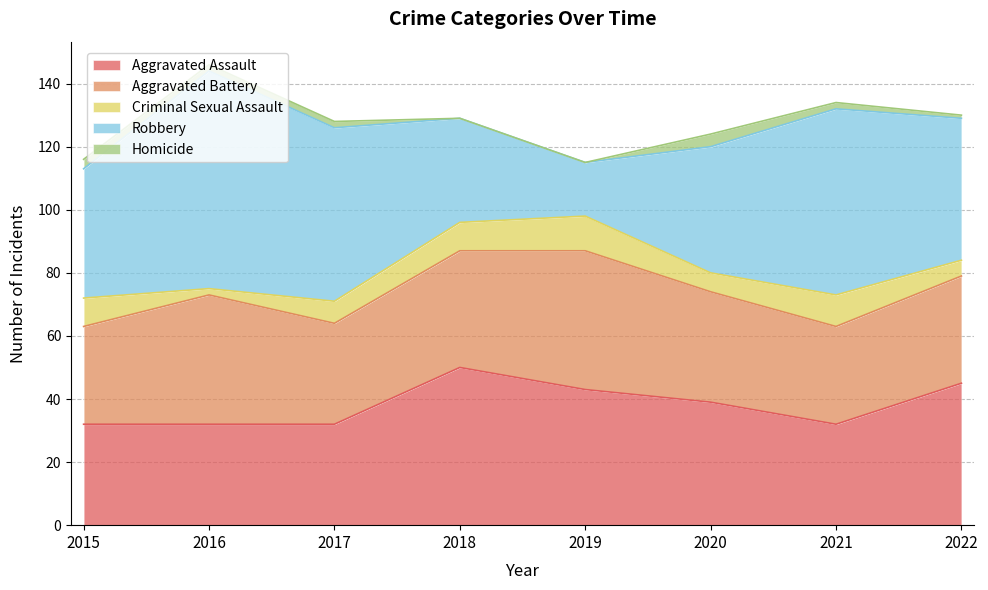

What is the value of the Homicide point at the 1st from the left?

3